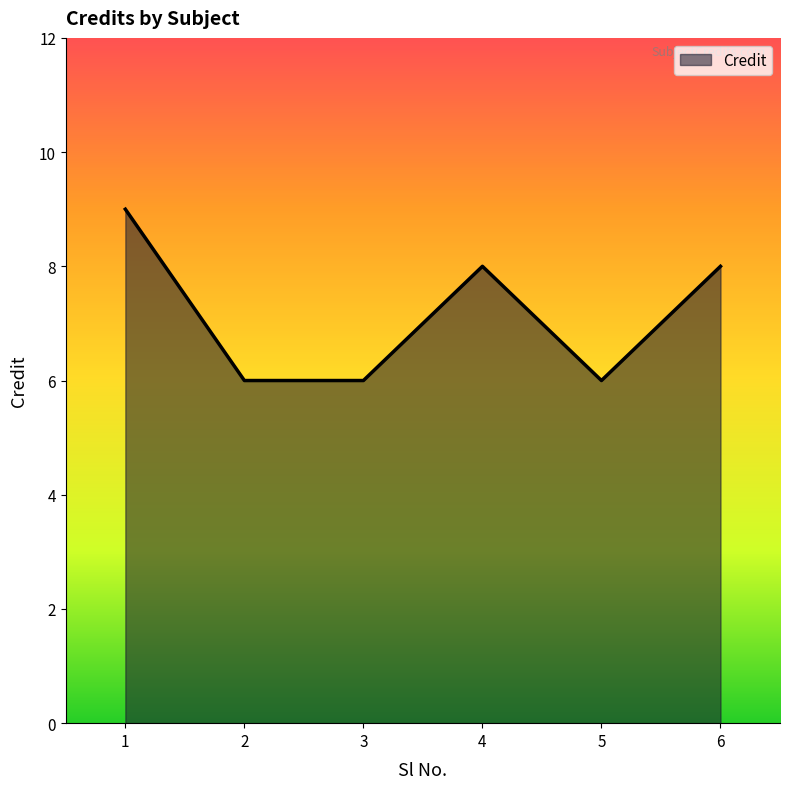

True or false: the data shows 8 at 4.

True